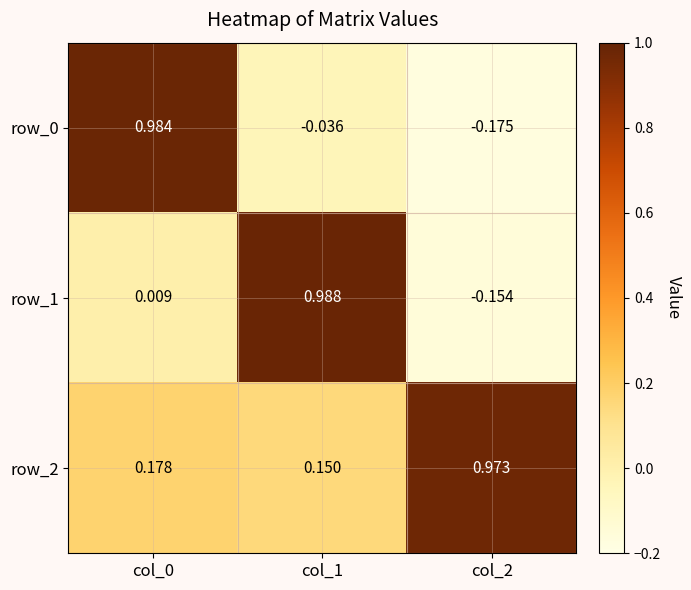

At how many categories does at least one series exceed 0?

3